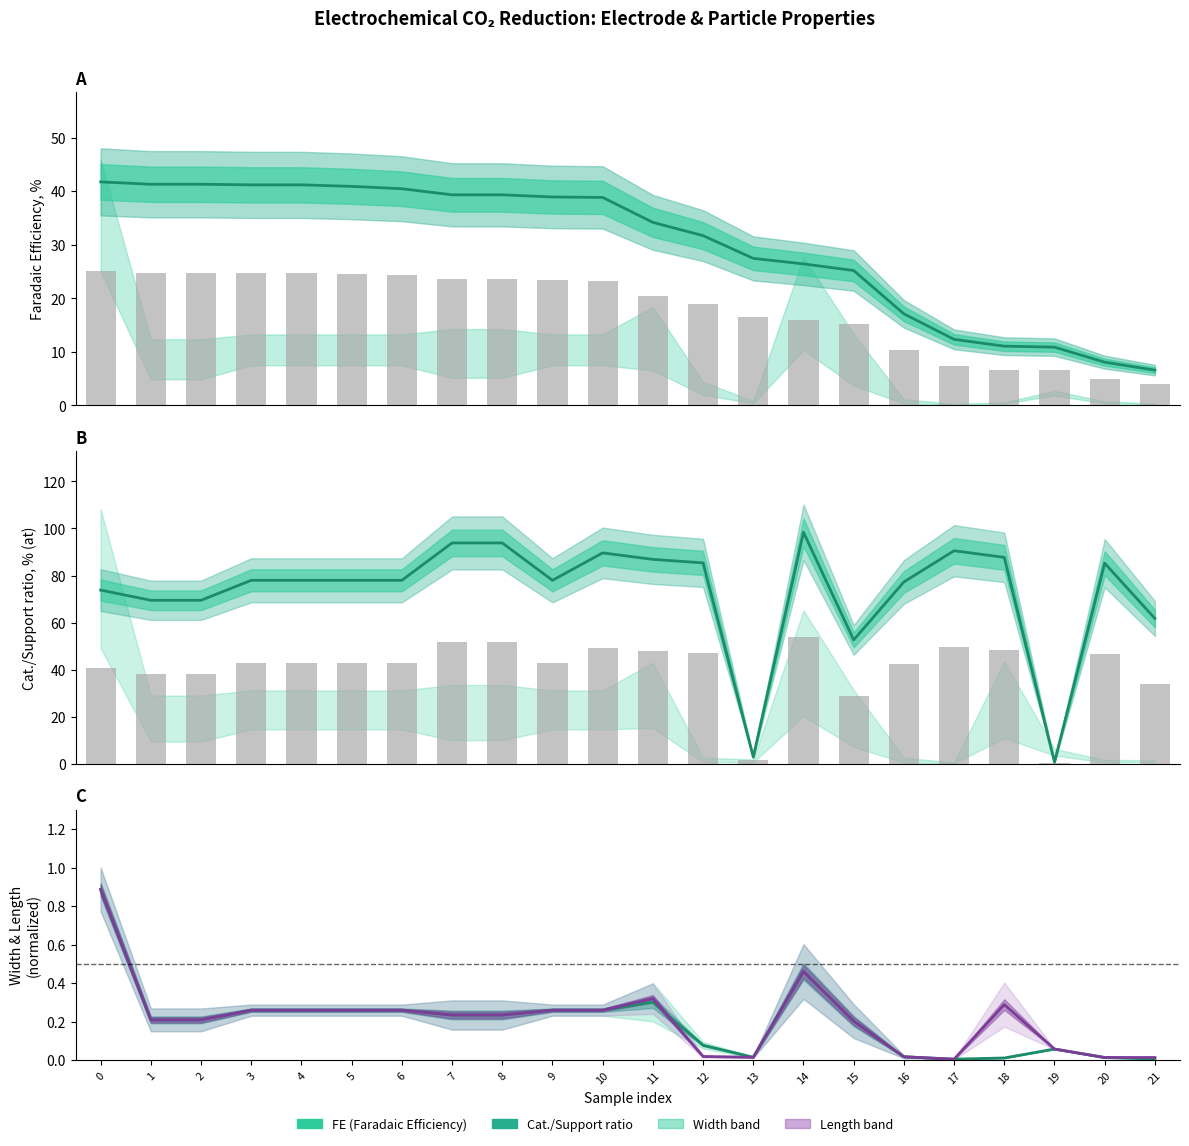

How many values in the FE series exceed 38?

11